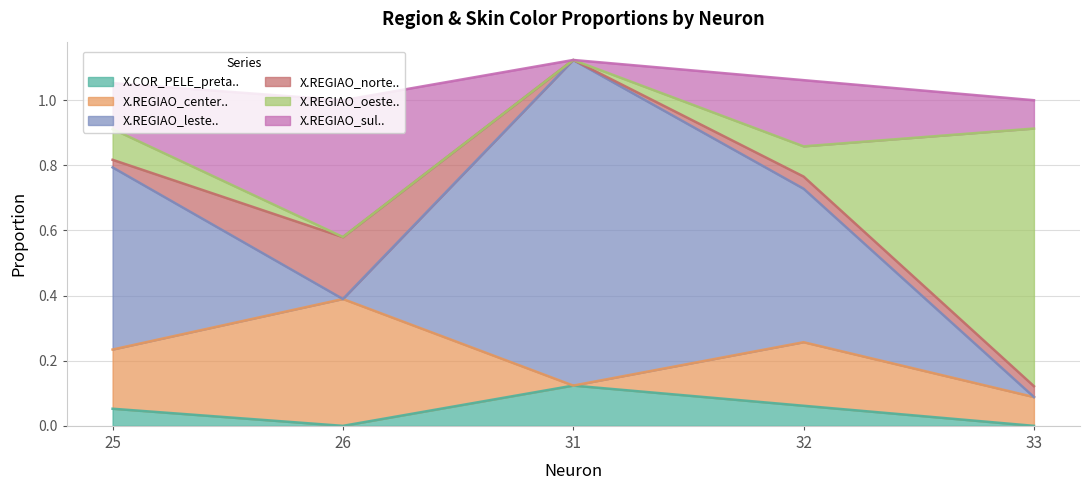

List the series in order of their peak value, highest first.

X.REGIAO_leste.., X.REGIAO_oeste.., X.REGIAO_sul.., X.REGIAO_center.., X.REGIAO_norte.., X.COR_PELE_preta..